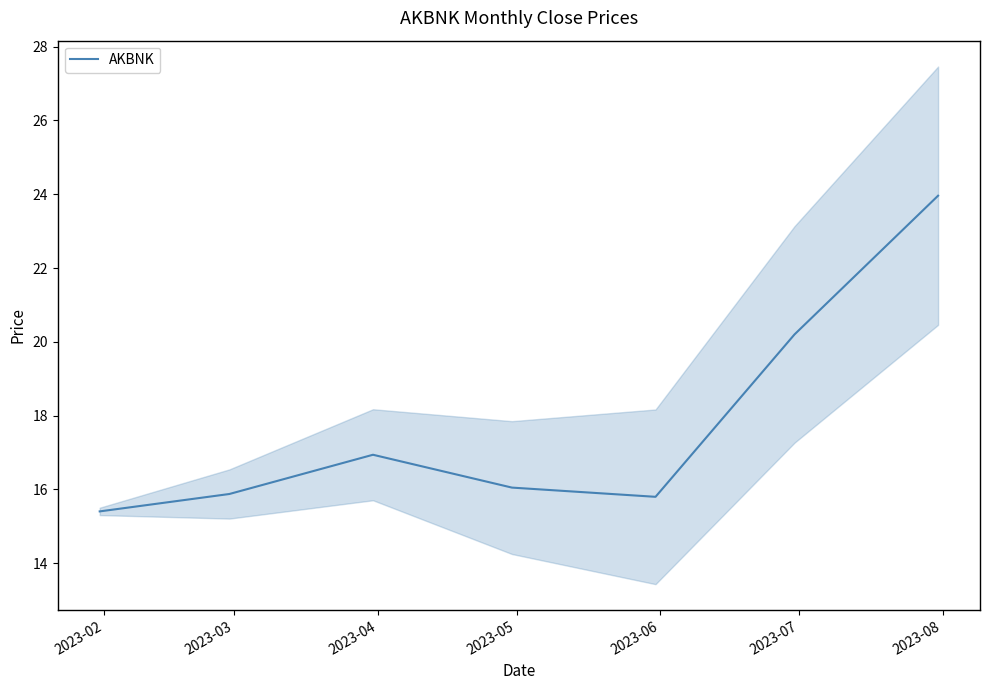

What is the maximum value for AKBNK?

24.0